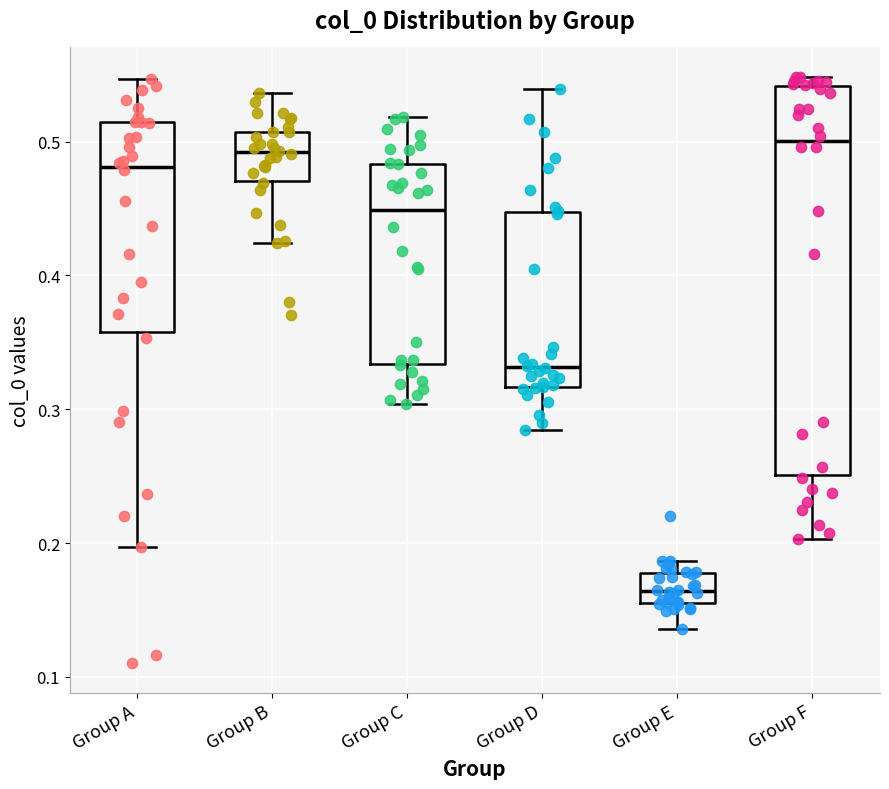

Reading left to right, read every box against the y-axis: the position of its median line, the range the box covers, and the ends of its whiskers. The values are not printed on the chart, so give them approximately, as read against the axis.

Group A: median 0.48, box 0.36 to 0.51, whiskers 0.20 to 0.55
Group B: median 0.49, box 0.47 to 0.51, whiskers 0.42 to 0.54
Group C: median 0.45, box 0.33 to 0.48, whiskers 0.30 to 0.52
Group D: median 0.33, box 0.32 to 0.45, whiskers 0.28 to 0.54
Group E: median 0.16 (inside the box), box 0.16 to 0.18, whiskers 0.14 to 0.19
Group F: median 0.50, box 0.25 to 0.54, whiskers 0.20 to 0.55